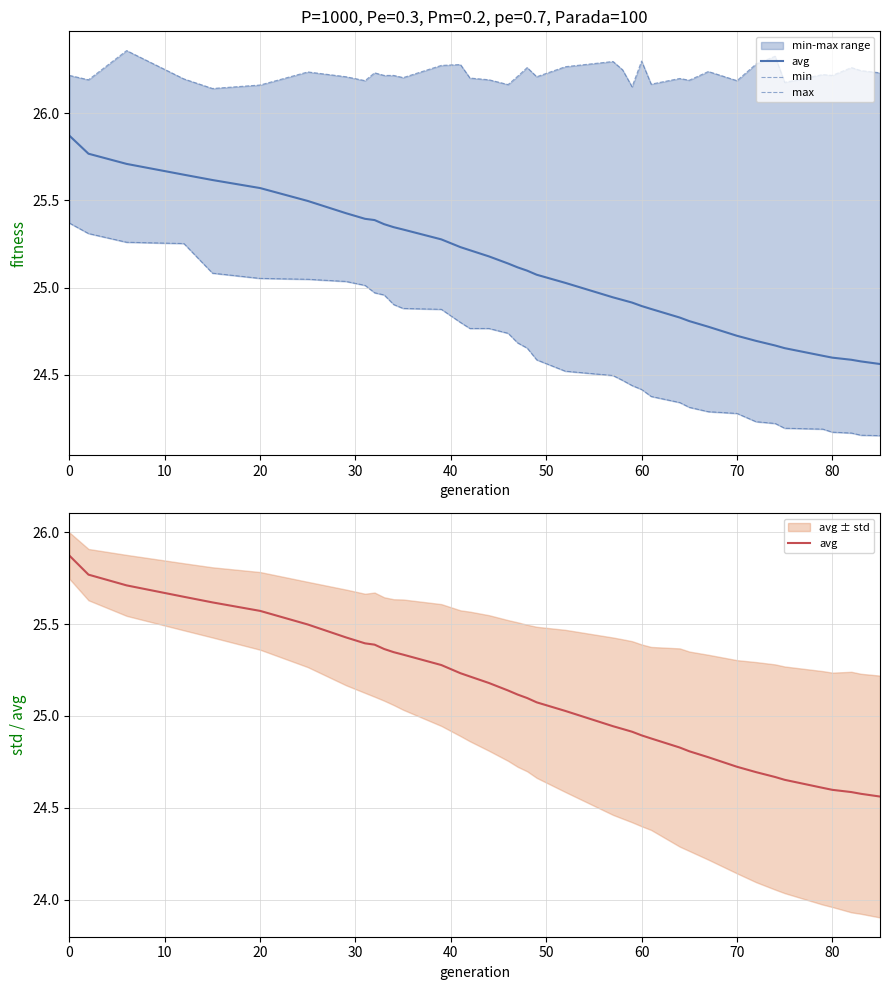

True or false: max and min intersect in this chart.

False